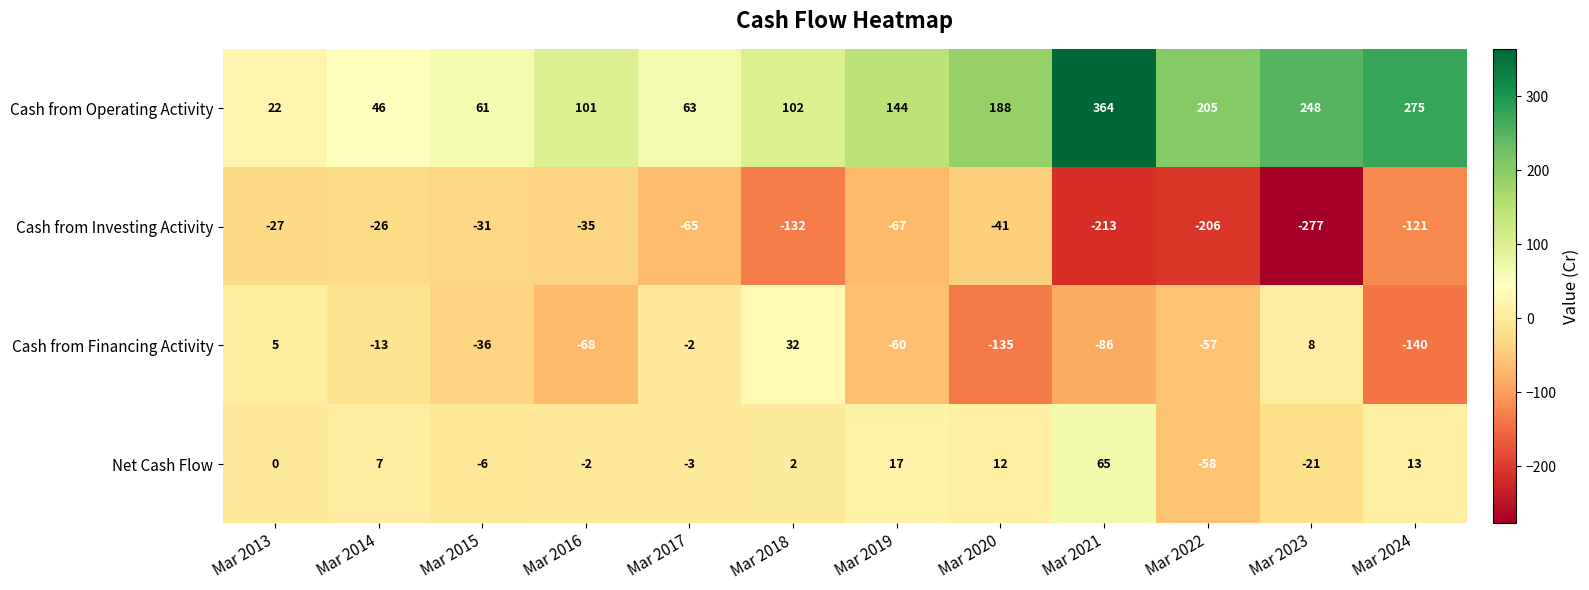

List the series in order of their peak value, lowest first.

Cash from Investing Activity, Cash from Financing Activity, Net Cash Flow, Cash from Operating Activity